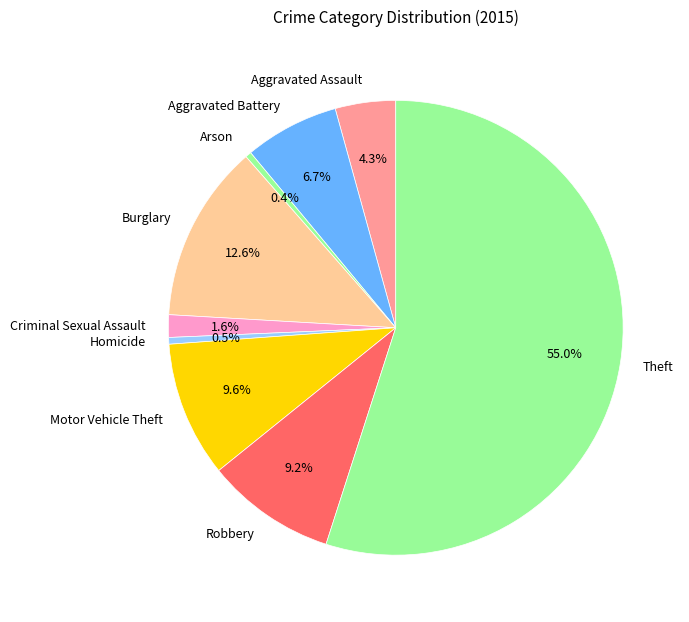

To the nearest percent, what is the average slice percentage?

11%